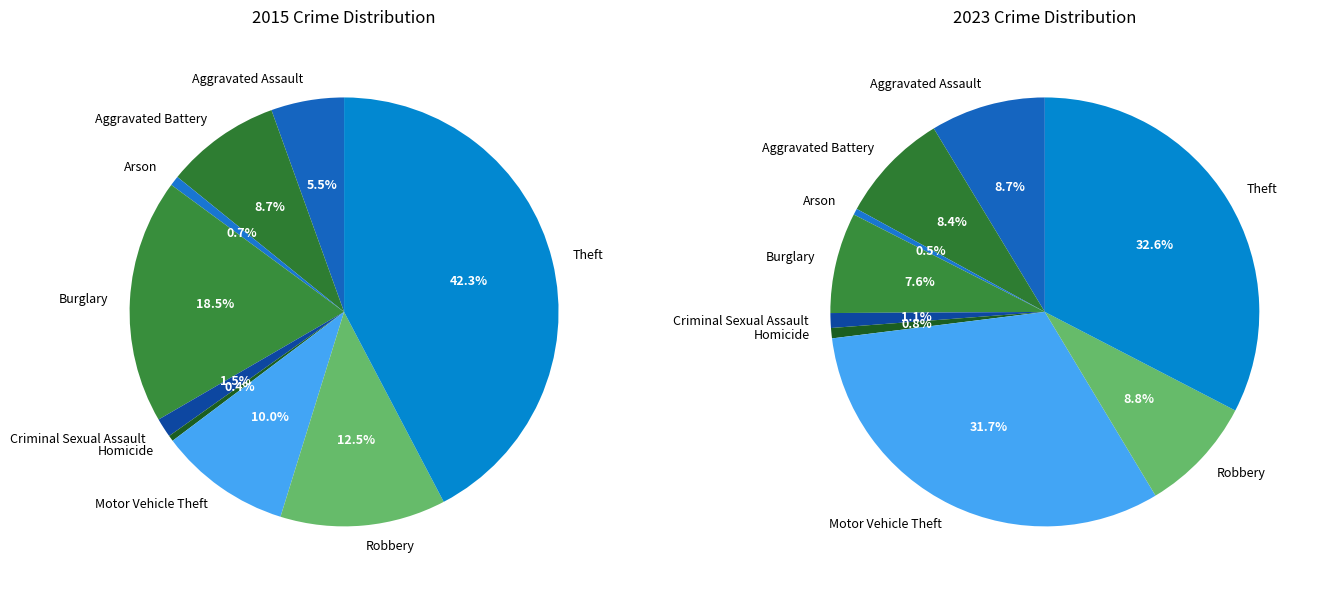

Which category has the biggest portion of the pie?

Theft